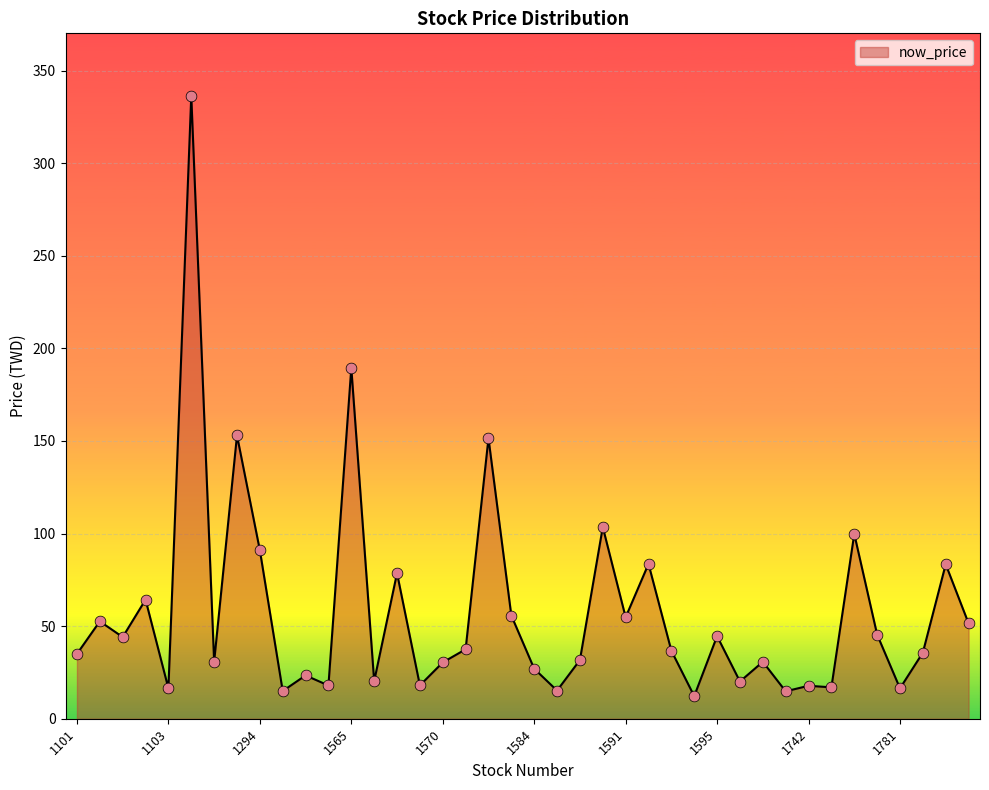

What is the maximum value shown in the chart?

336.5